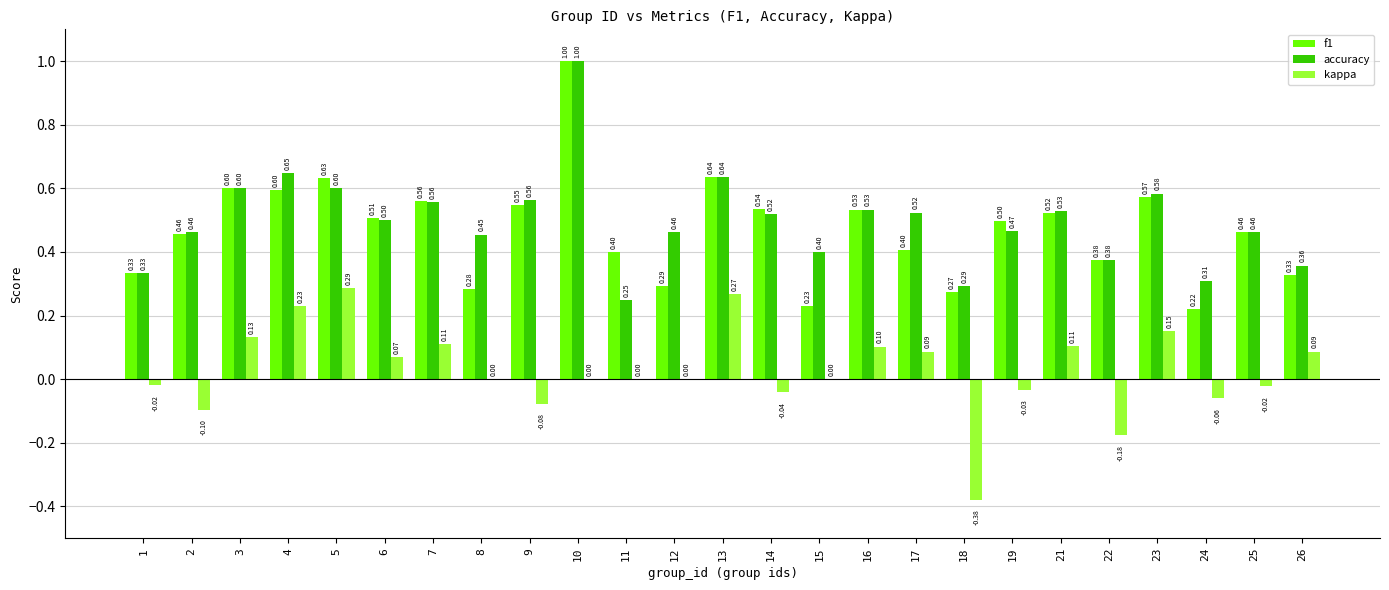

What is the sum of the accuracy values at 12 and 16?

1.0